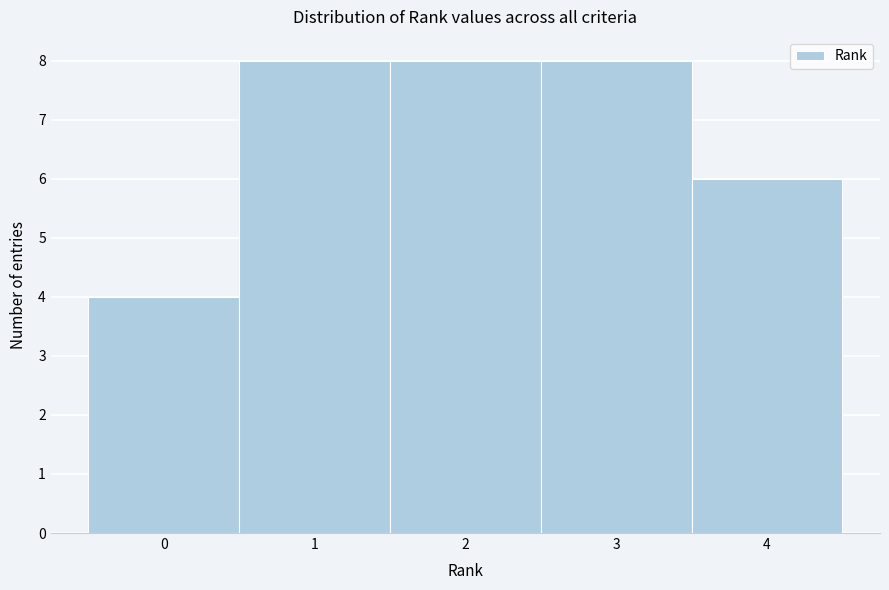

How tall is the bar that spans 3.5 to 4.5 on the x-axis? The values are not printed on the chart, so give them approximately, as read against the axis.

6